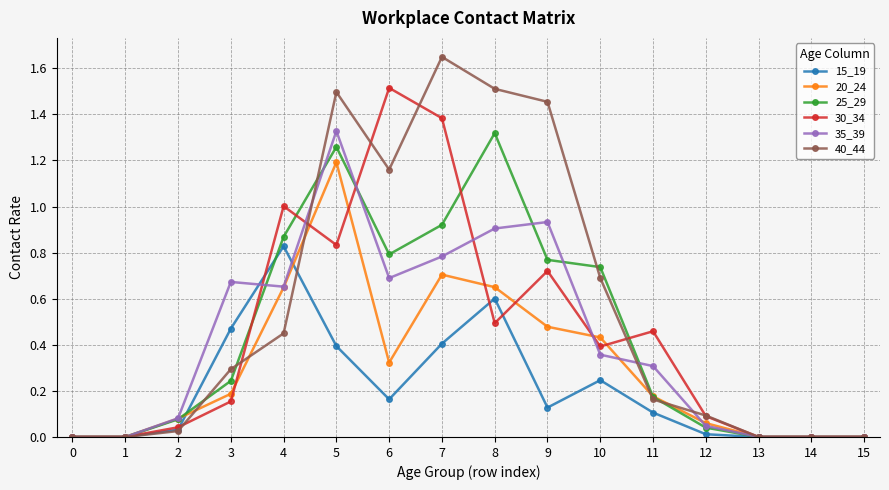

Rank the series at 7 from highest to lowest value.

40_44, 30_34, 25_29, 35_39, 20_24, 15_19